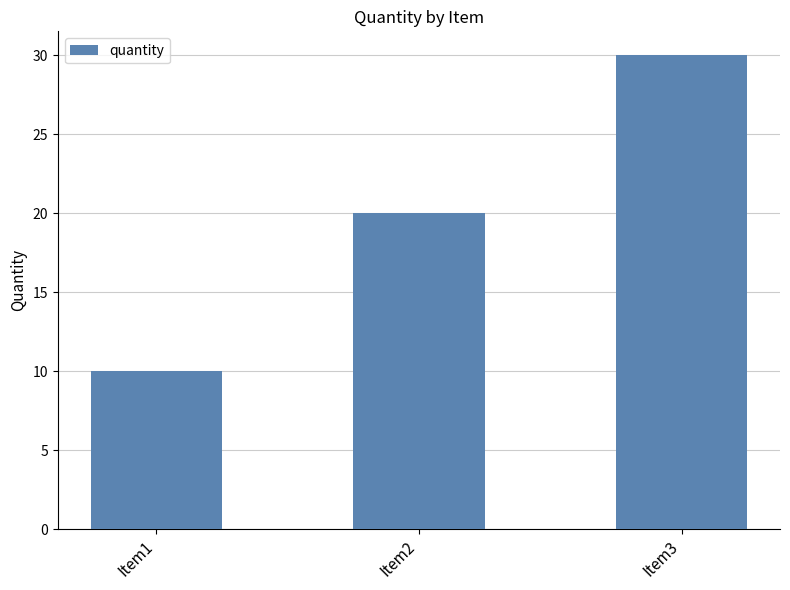

True or false: the data shows 10 at Item1.

True